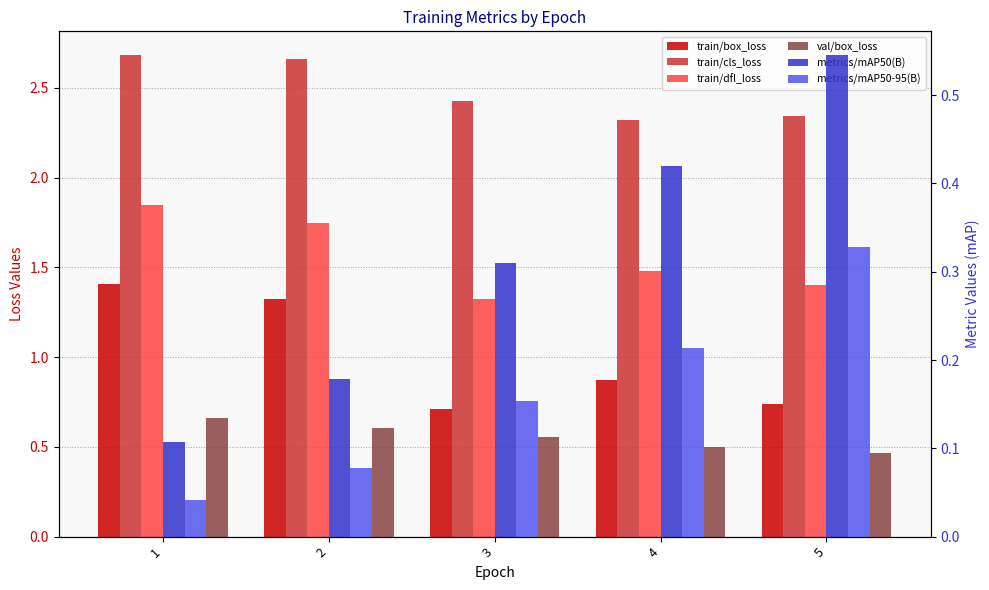

True or false: train/box_loss has a value of 0.3 at 5.

False